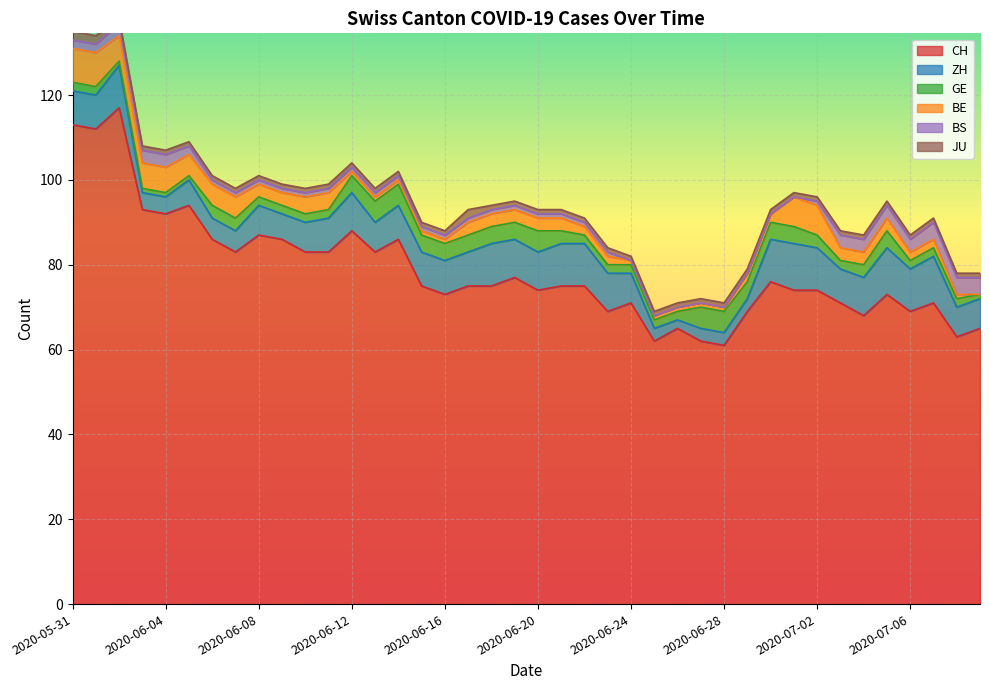

Is it true that GE equals 1 at 2020-06-19?

False